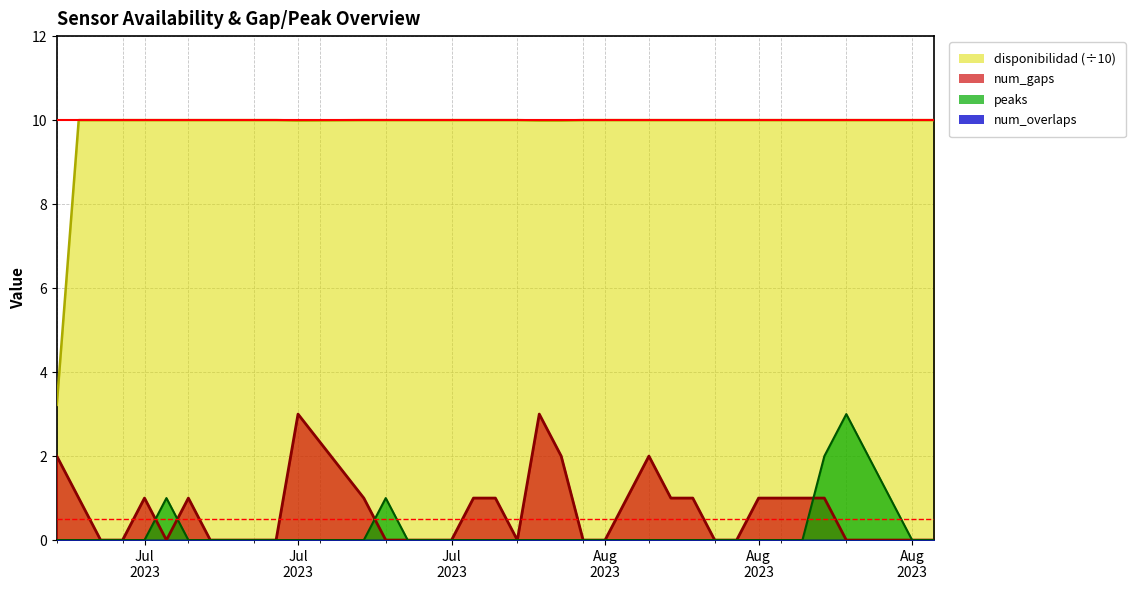

True or false: disponibilidad has more than 2 points higher than both neighbors.

False